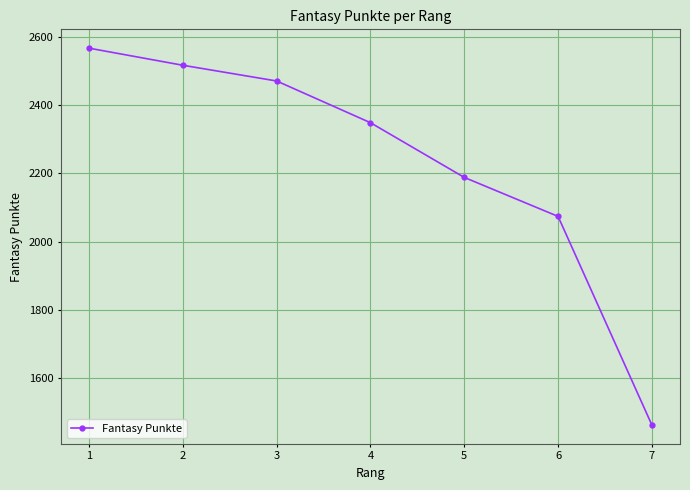

What is the smallest value displayed?

1464